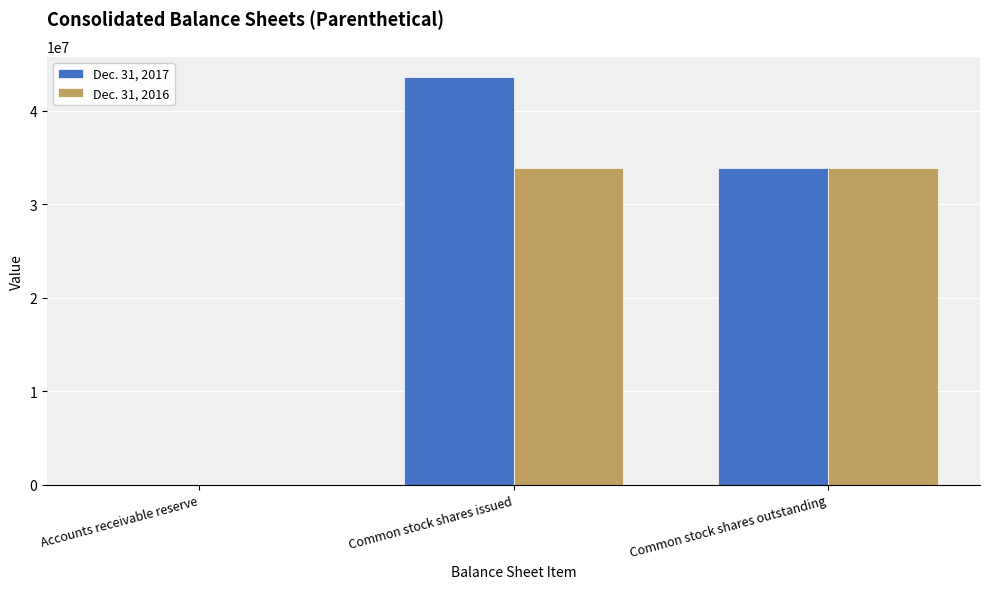

Is it true that Dec. 31, 2017 equals 33844074 at Common stock shares outstanding?

True